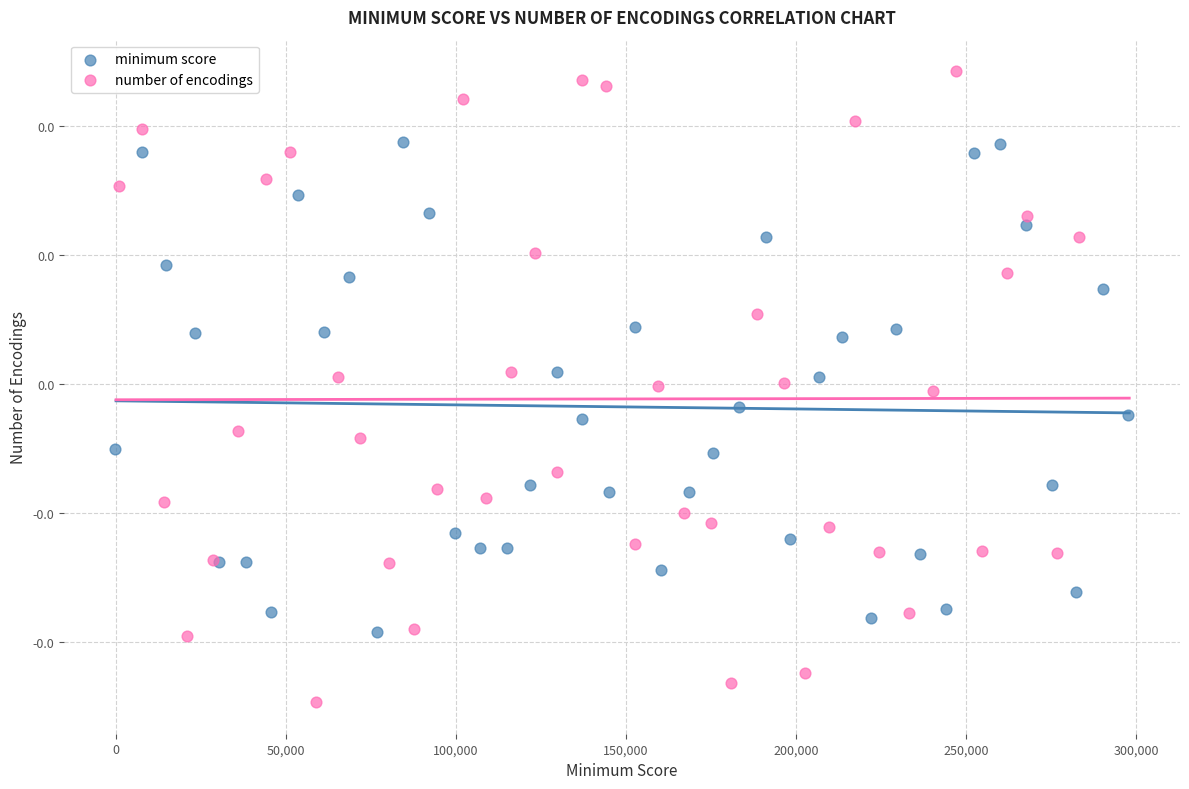

Which series reaches the maximum Y coordinate?

number of encodings